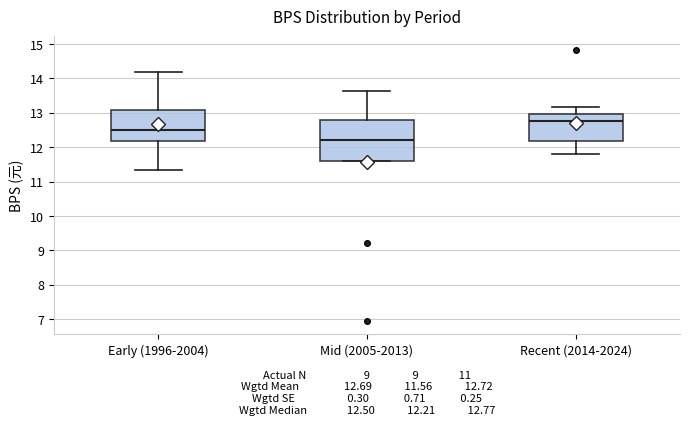

Reading left to right, read every box against the y-axis: the position of its median line, the range the box covers, and the ends of its whiskers. The values are not printed on the chart, so give them approximately, as read against the axis.

Early (1996-2004): median 12.5, box 12.2 to 13.1, whiskers 11.3 to 14.2
Mid (2005-2013): median 12.2, box 11.6 to 12.8, whiskers 11.6 to 13.6
Recent (2014-2024): median 12.8, box 12.2 to 13.0, whiskers 11.8 to 13.2